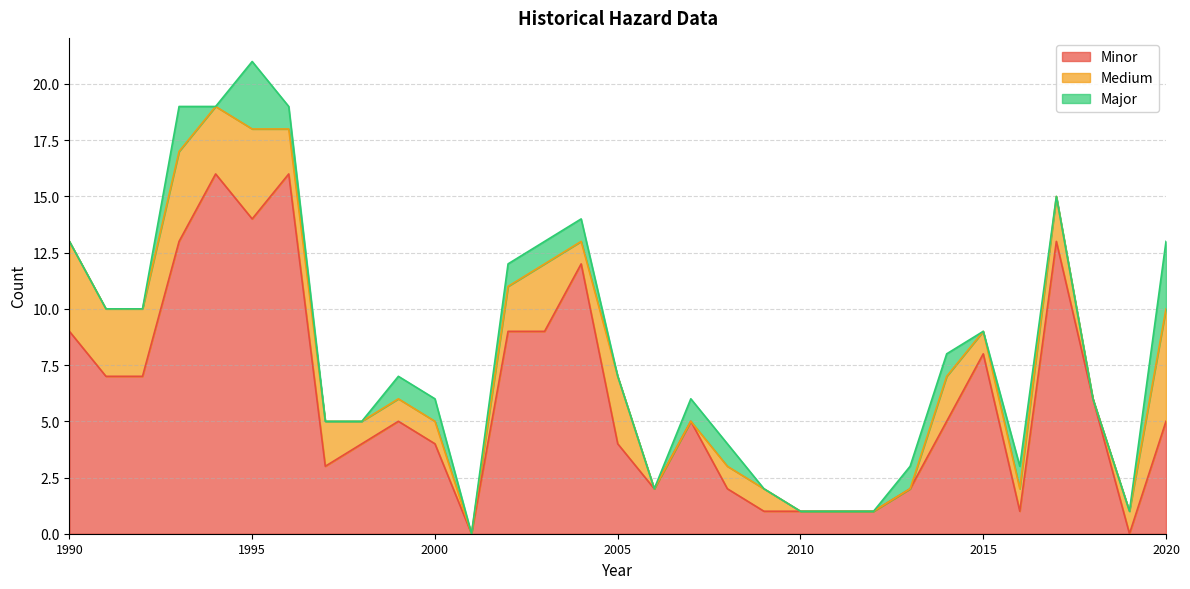

What is the difference between the Medium values at 1994 and 2017?

1